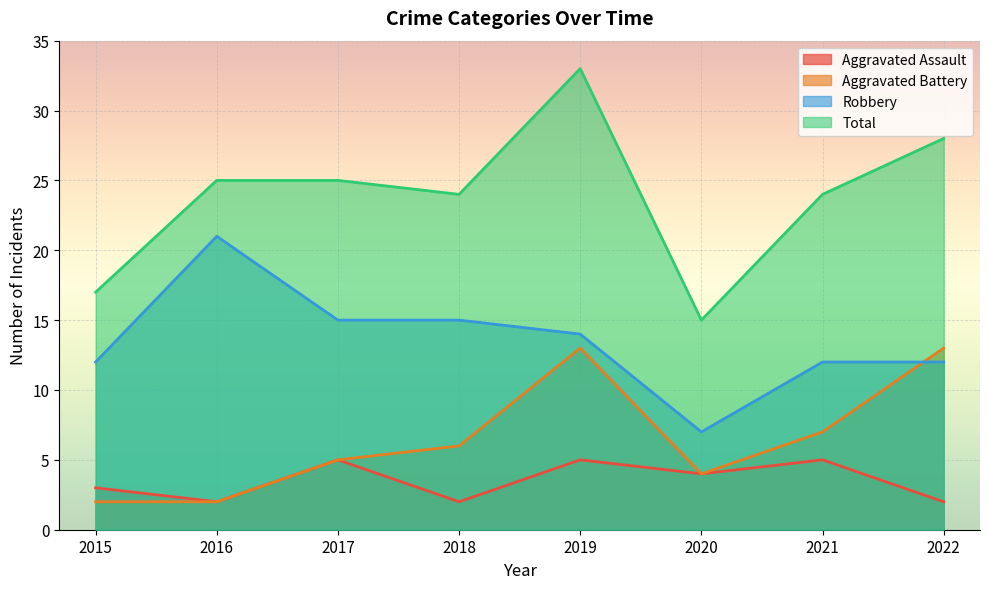

What is the approximate value of Robbery at 2016, to the nearest 5?

20